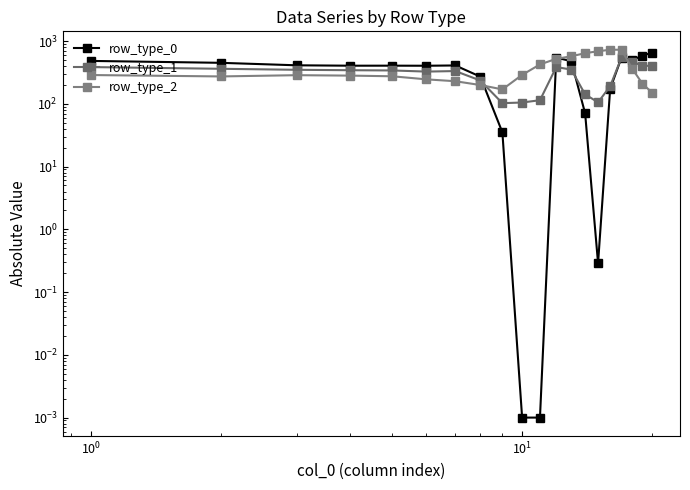

Which series has the largest total across all categories?

row_type_2